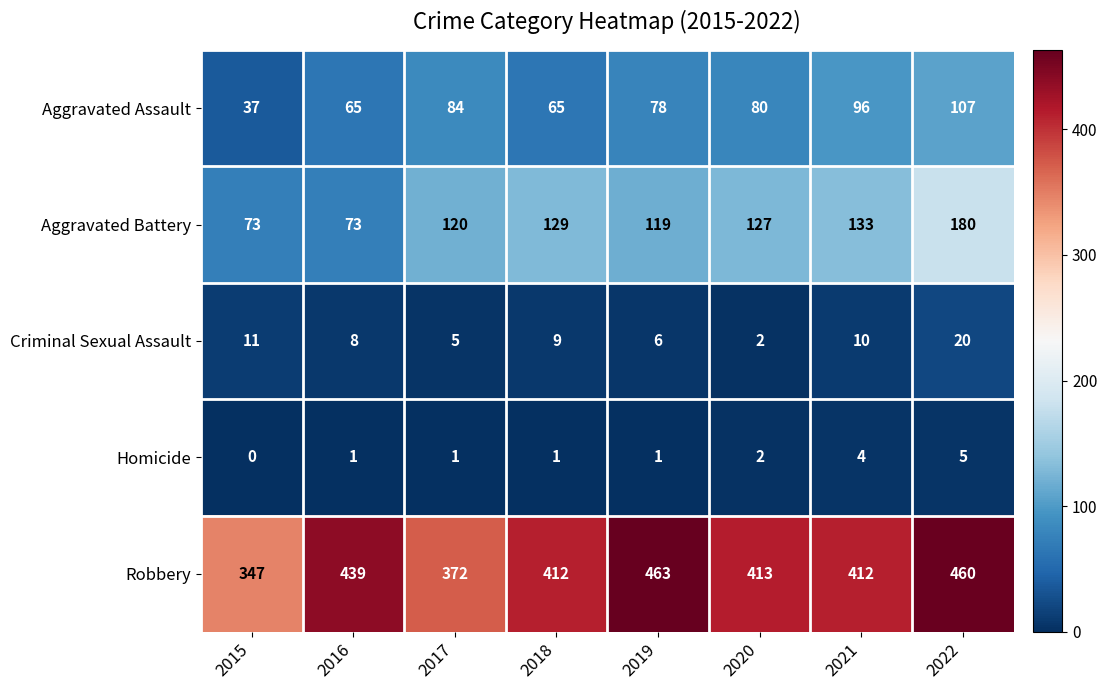

What is the total value across all series at 2020?

624